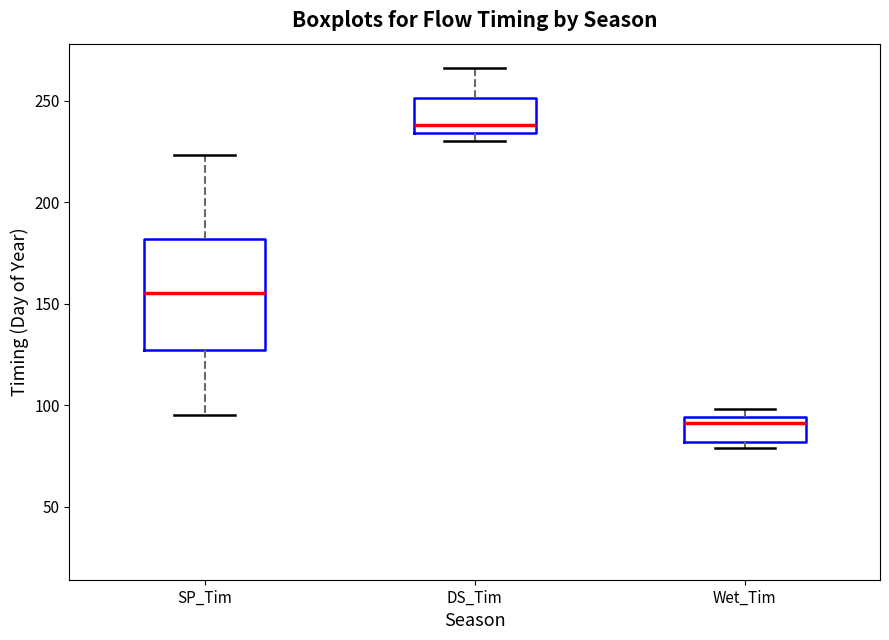

Comparing the boxes themselves (not the whiskers), which one is the tallest?

SP_Tim